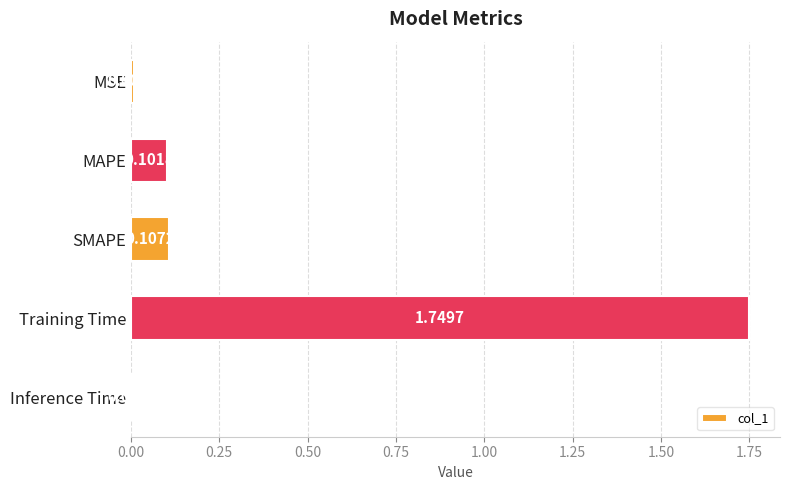

Are the bars horizontal?

Yes